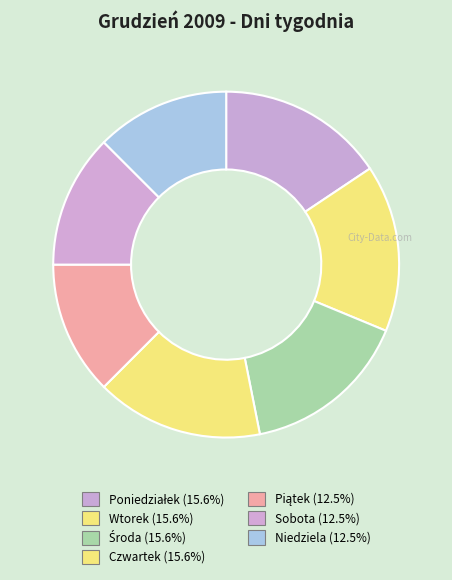

Is there a majority slice in this chart?

No